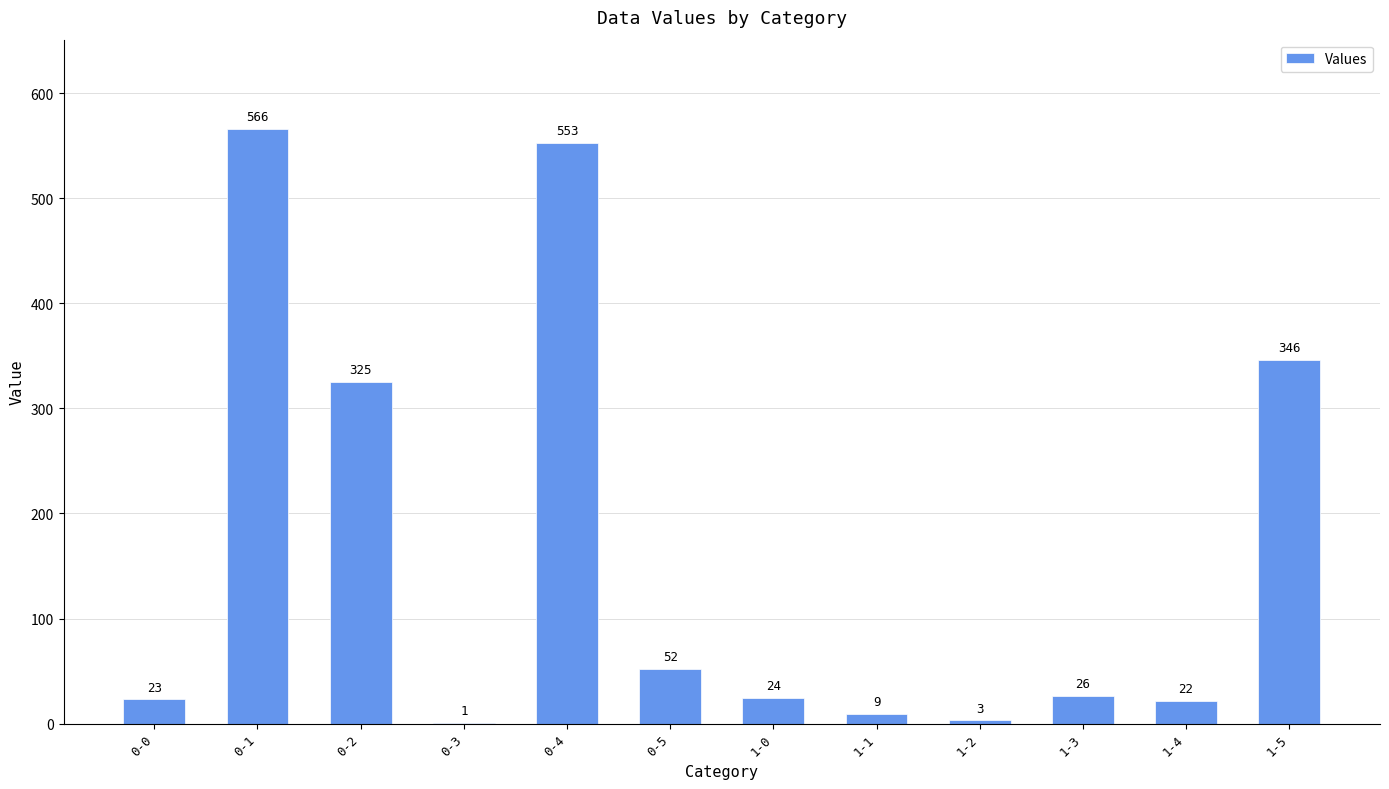

Reading left to right, transcribe all the data shown in this chart.

0-0=23	0-1=566	0-2=325	0-3=1	0-4=553	0-5=52	1-0=24	1-1=9	1-2=3	1-3=26	1-4=22	1-5=346